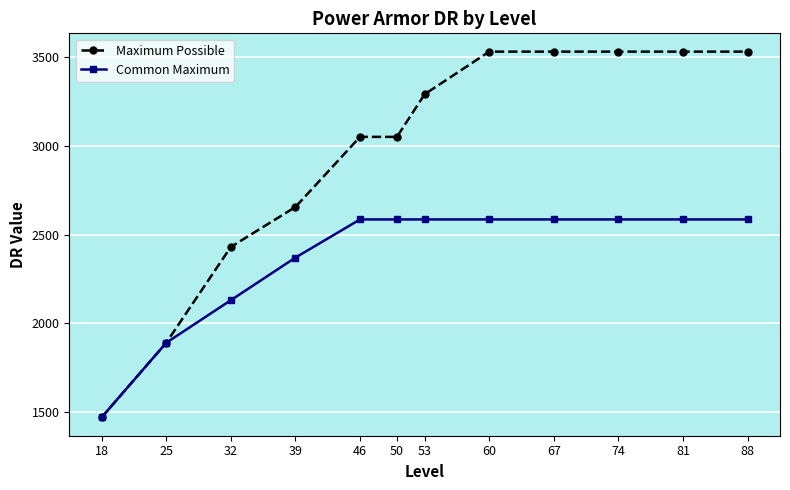

Rank the series by their maximum value, from lowest to highest.

Common Maximum, Maximum Possible